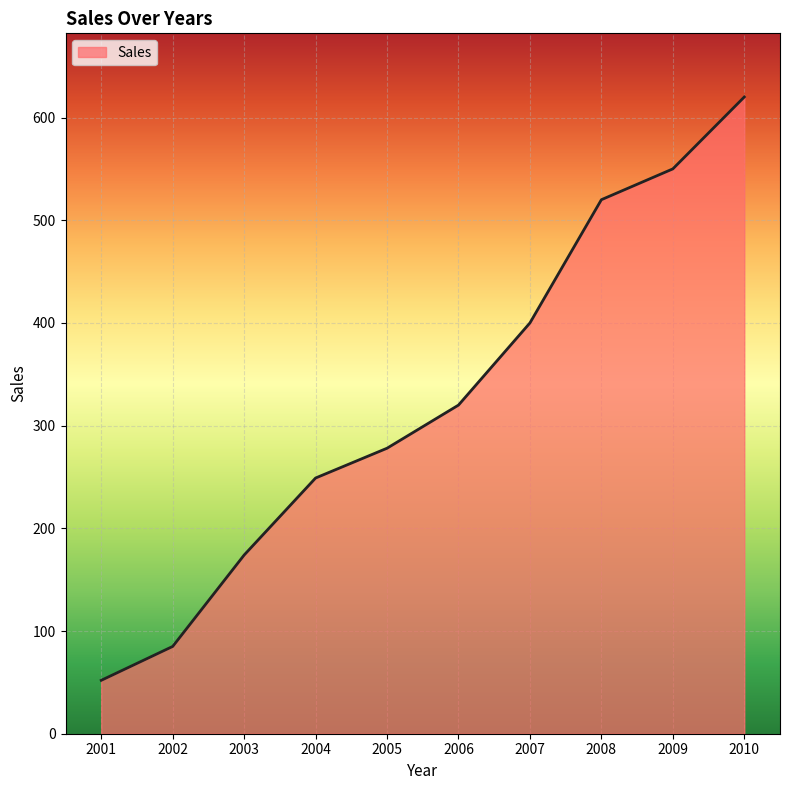

What is the smallest value displayed?

52